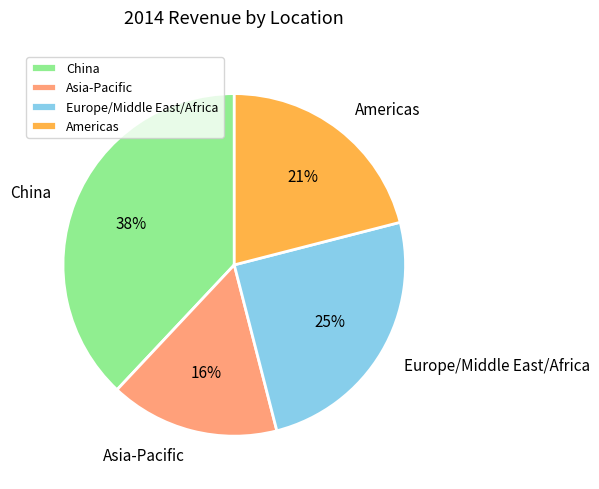

What is the ratio of the value at Americas to the value at Asia-Pacific?

1.3